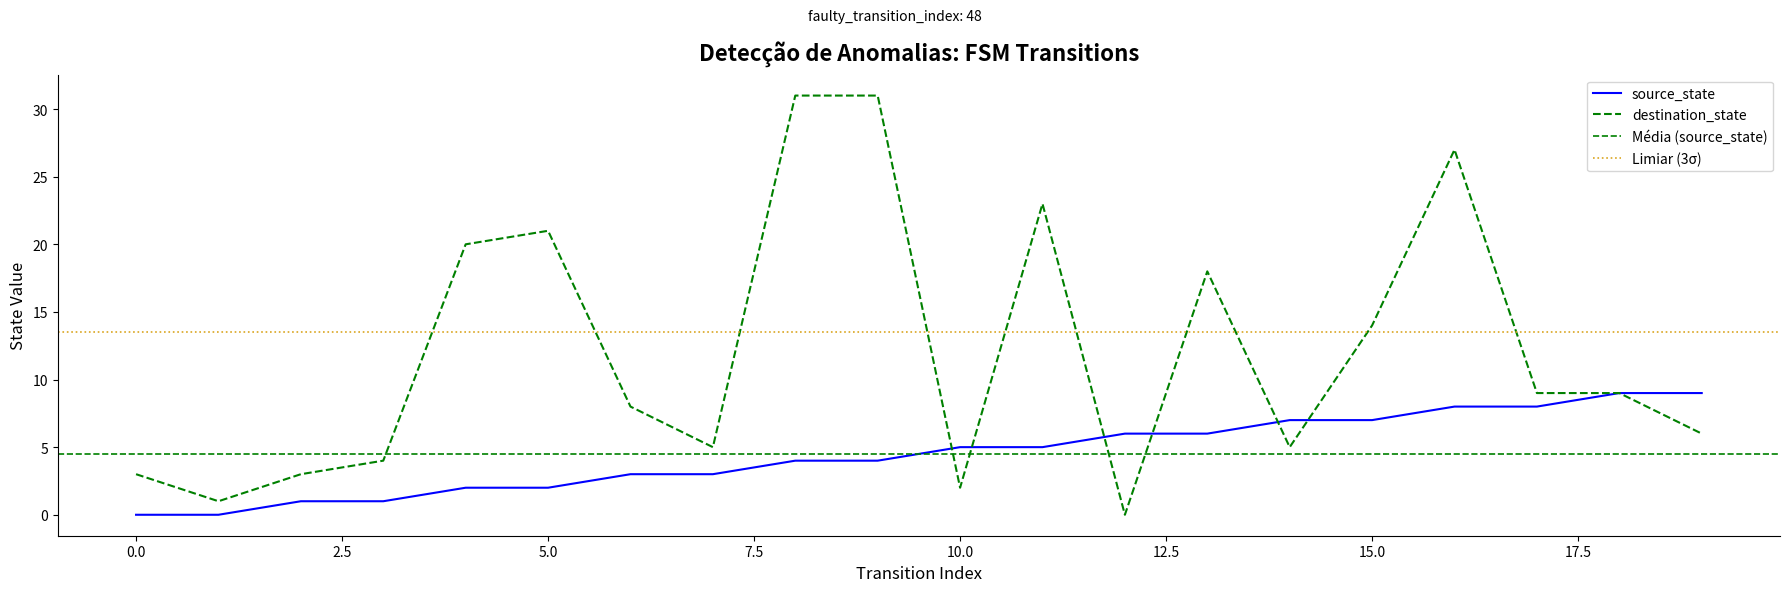

What is the sum of all destination_state values?

240